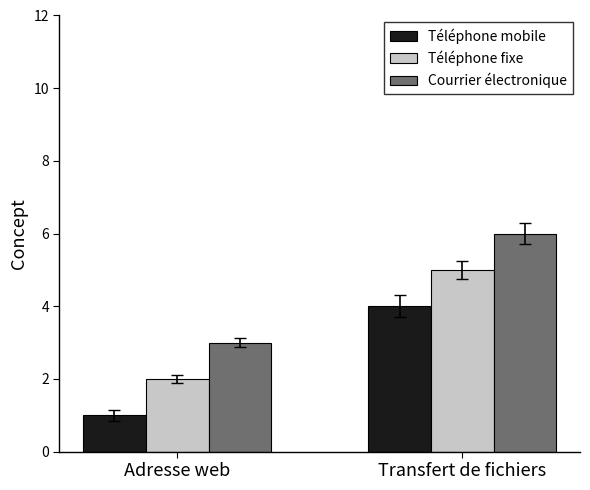

What is the label of the 2nd bar from the right?

Adresse web